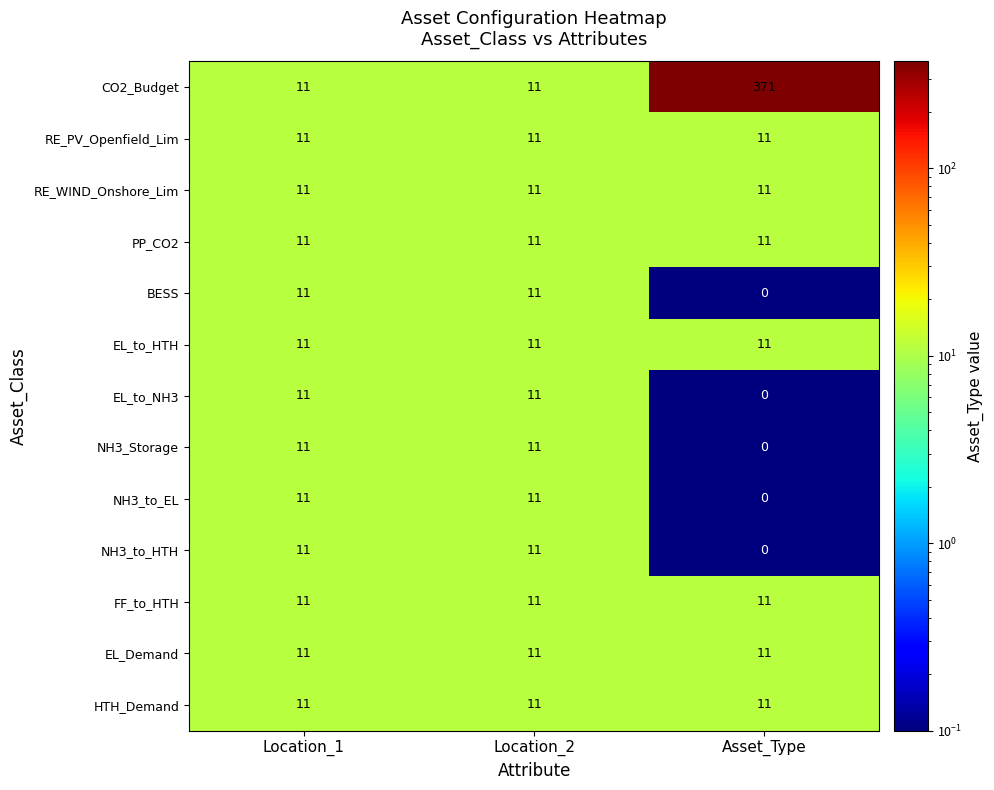

At how many categories does at least one series exceed 334?

1